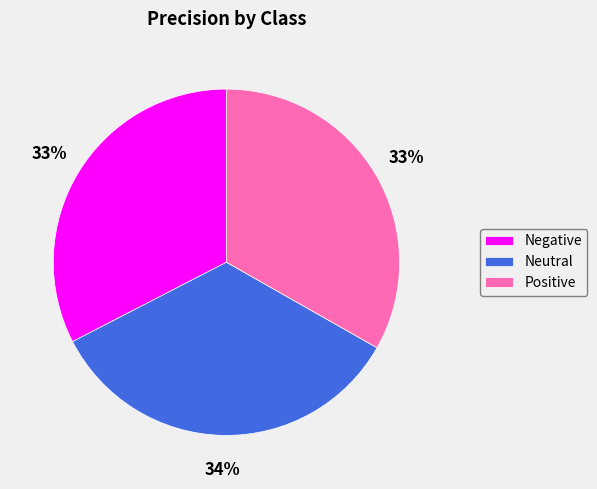

The Negative slice represents 20% of the pie. True or false?

False